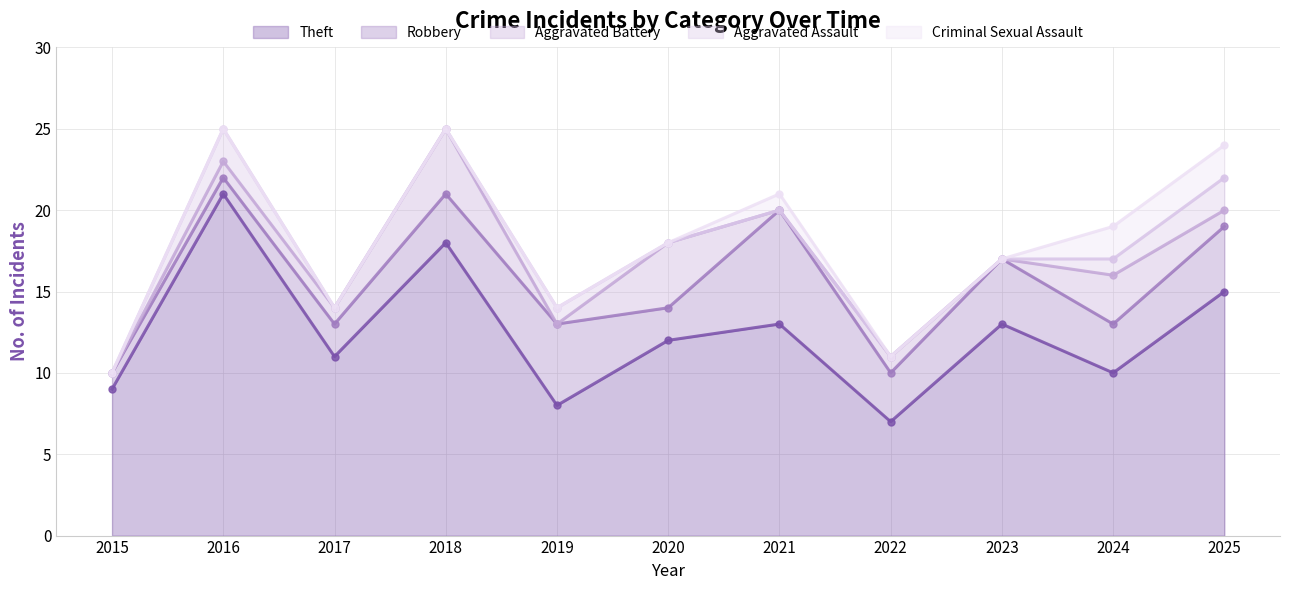

The value of Theft at 2017 is 4. True or false?

False